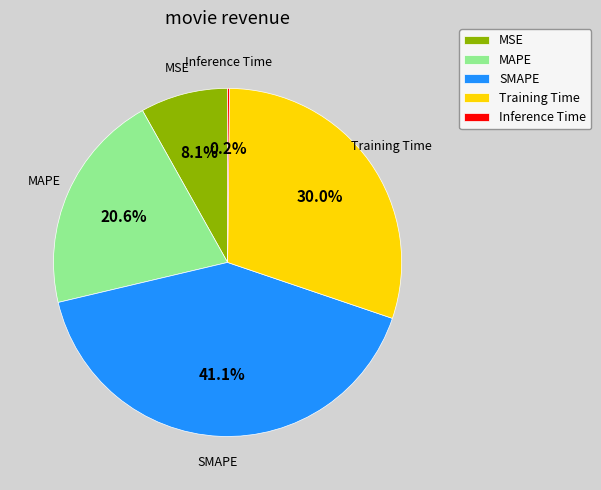

What is the largest slice in the pie chart?

SMAPE